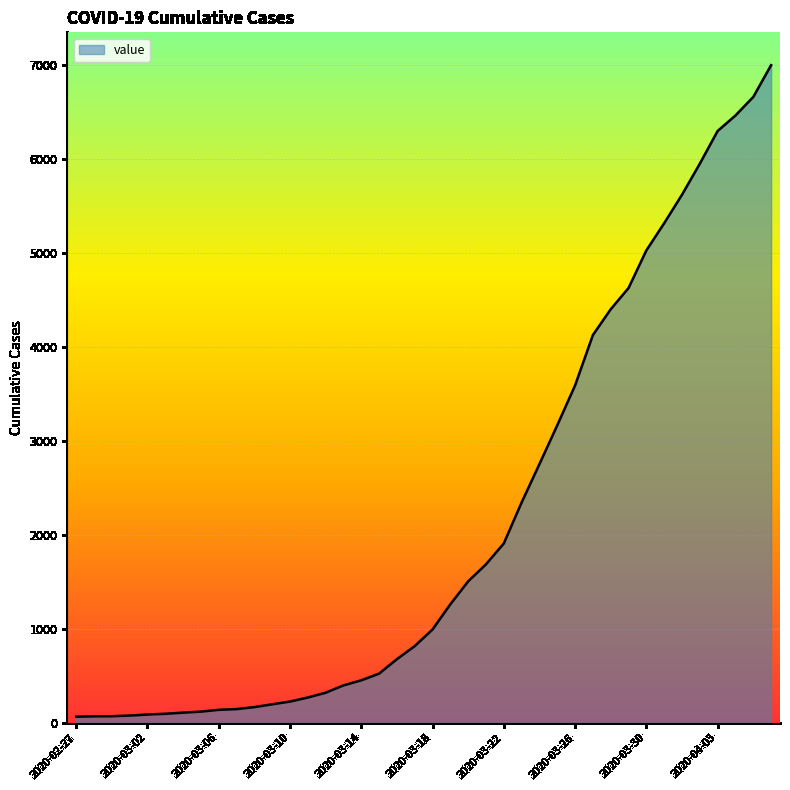

What is the maximum value shown in the chart?

6994